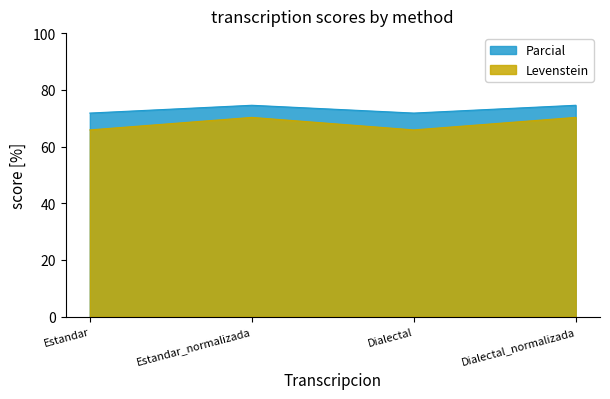

At Dialectal, list the series in order from largest to smallest.

Parcial, Levenstein